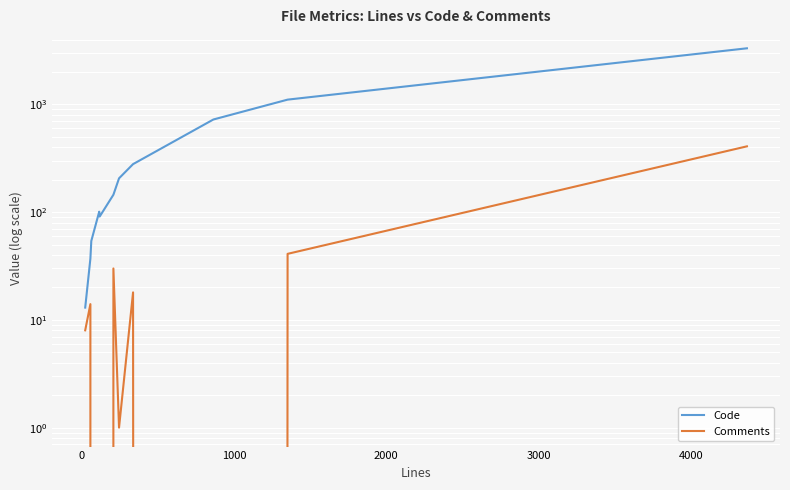

Reading left to right, transcribe all the data shown in this chart.

Code: 13	37	54	101	91	145	206	279	724	1107	3316
Comments: 8	14	0	0	0	30	1	18	0	41	408